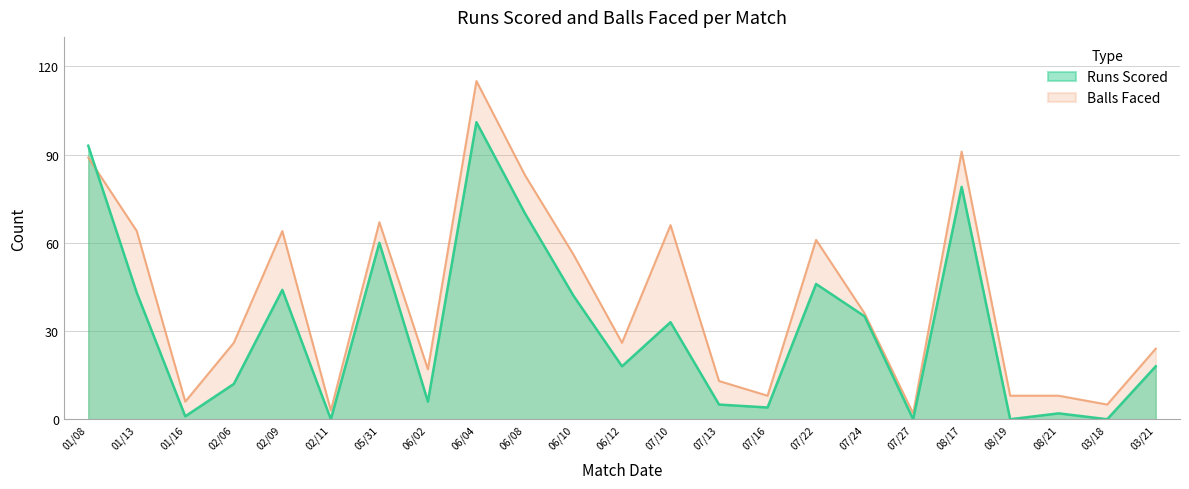

What is the label of the 18th point from the right?

02/11